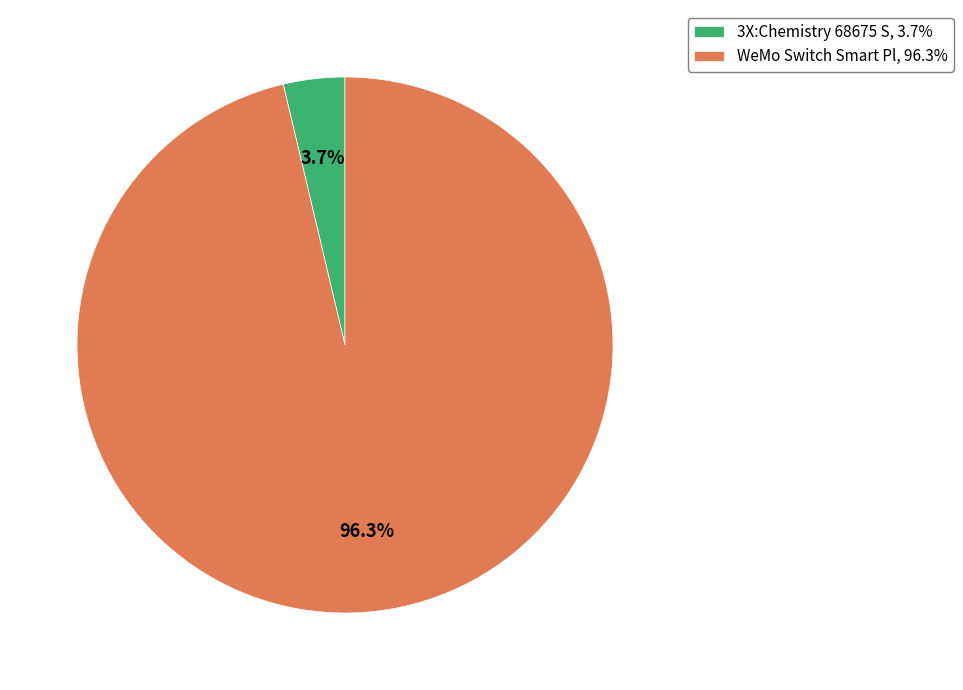

Between 3X:Chemistry 68675 S, 3.7% and WeMo Switch Smart Pl, 96.3%, which is larger?

WeMo Switch Smart Pl, 96.3%